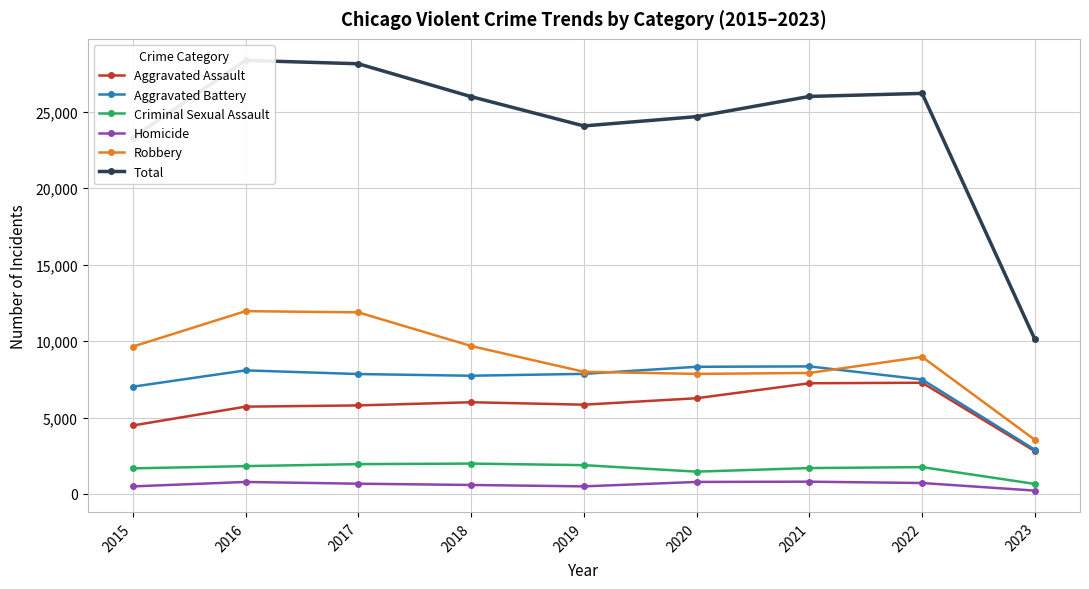

What are all the series names shown in the legend?

Aggravated Assault, Aggravated Battery, Criminal Sexual Assault, Homicide, Robbery, Total